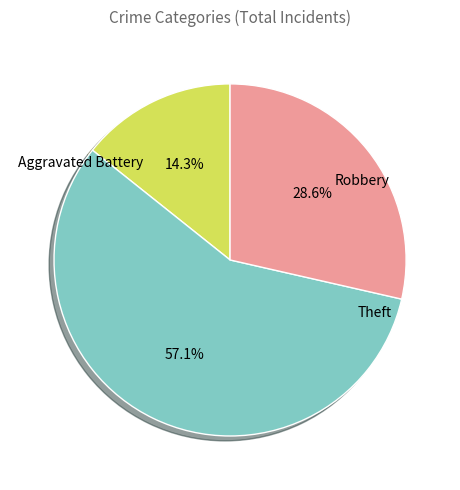

Is there a majority slice in this chart?

Yes